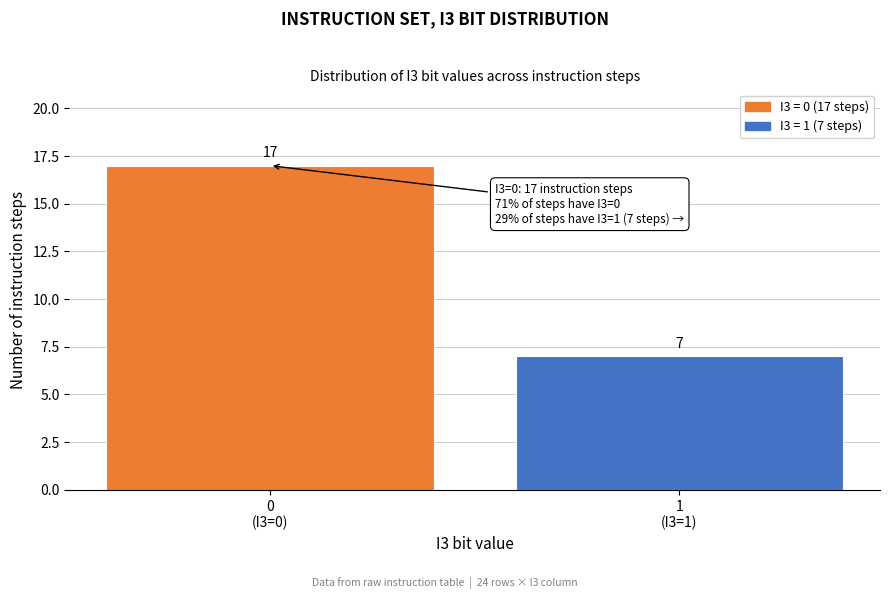

Reading right to left, list all the values displayed in this chart.

7	17